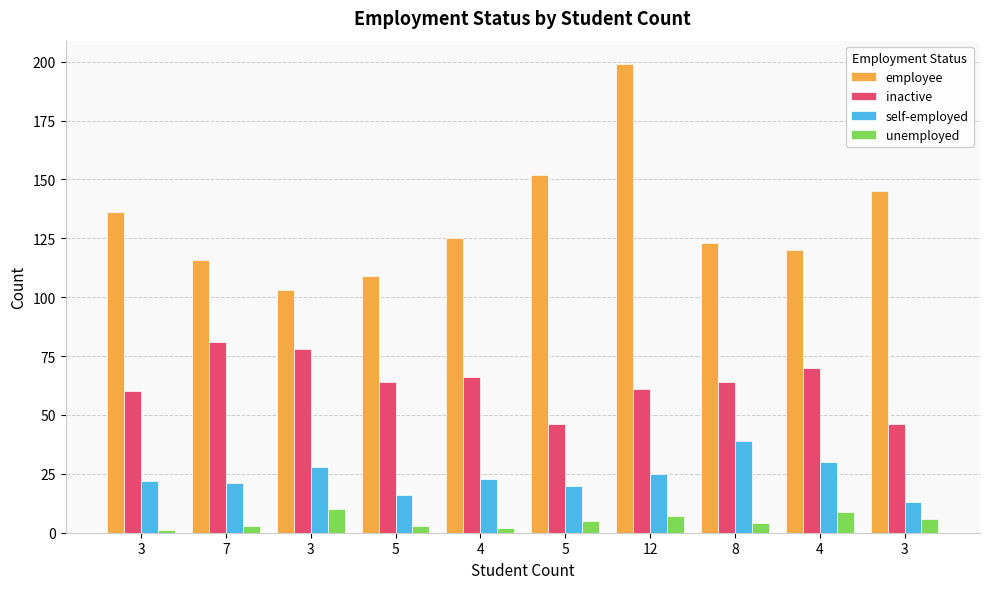

How many bars are there in each group?

4